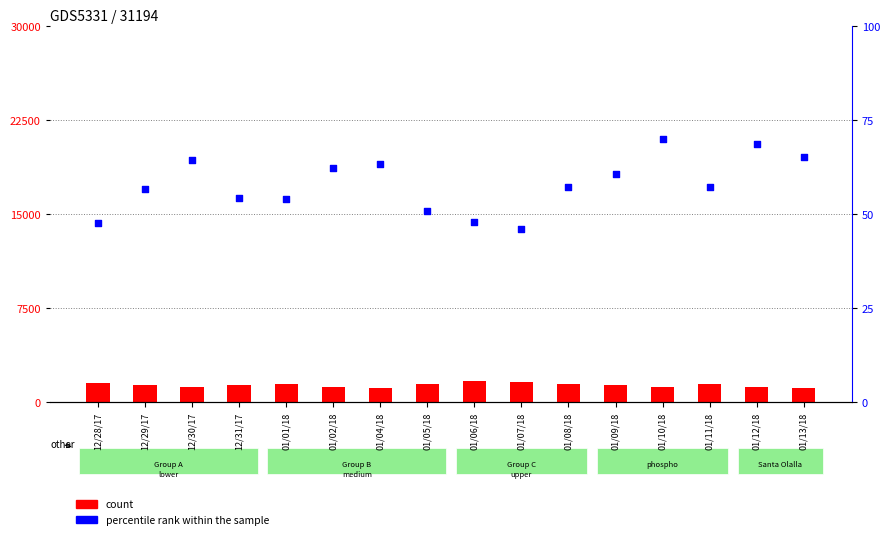

At how many categories does at least one series exceed 1114?

16